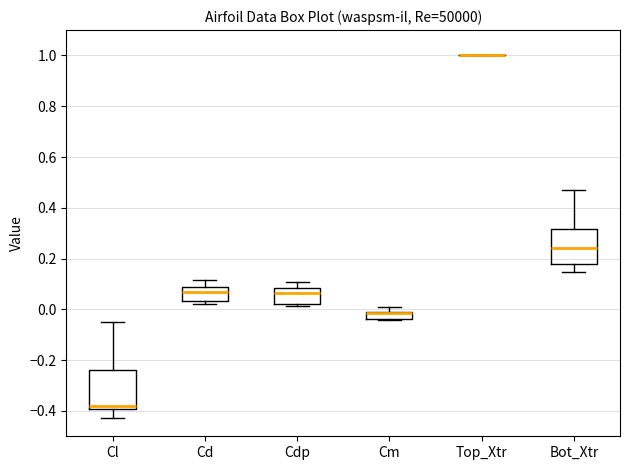

Reading left to right, transcribe this box plot: for each box, give where its median line is, the range the box spans, and where its two whiskers end, as read against the y-axis. The values are not printed on the chart, so give them approximately, as read against the axis.

Cl: median -0.38, box -0.40 to -0.24, whiskers -0.42 to -0.04
Cd: median 0.08 (just below the box's upper edge), box 0.04 to 0.08, whiskers 0.02 to 0.12
Cdp: median 0.06, box 0.02 to 0.08, whiskers 0.02 (just below the box's lower edge) to 0.10
Cm: median -0.02 (drawn on the box's upper edge), box -0.04 to 0.00, whiskers -0.04 to 0.00 (above the box's upper edge)
Top_Xtr: box collapsed to a line at 1.00, whiskers 1.00 to 1.00
Bot_Xtr: median 0.24, box 0.18 to 0.32, whiskers 0.14 to 0.46